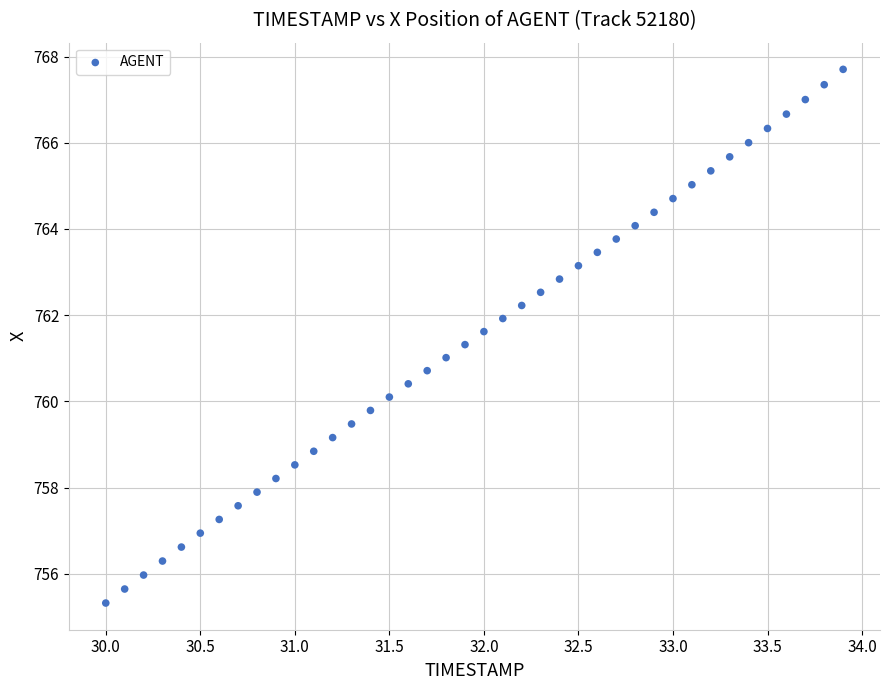

What is the range of Y values (max minus min)?

12.4